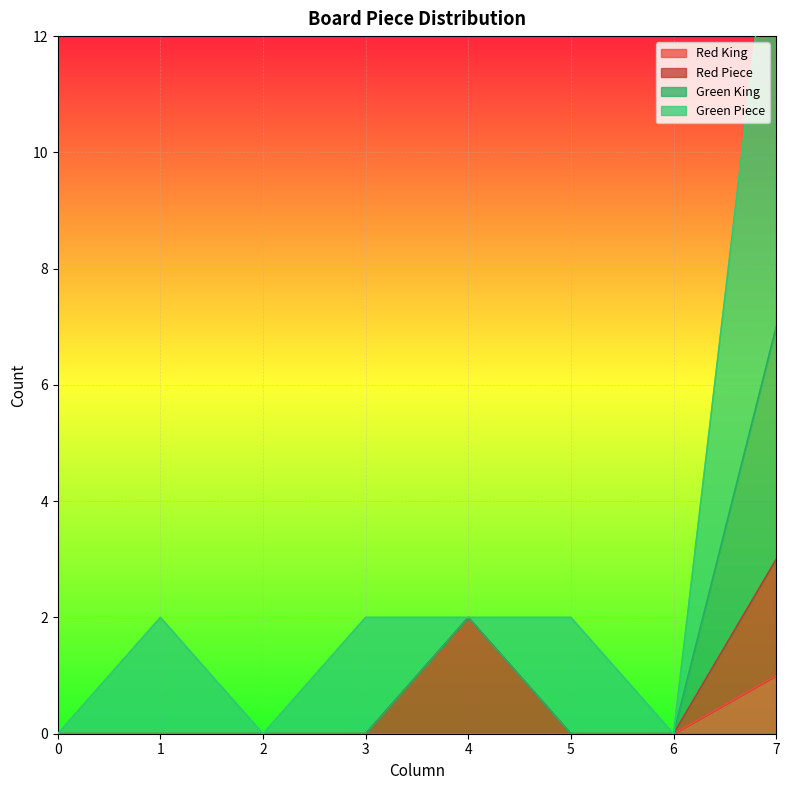

What is the spread (max minus min) of values at 4?

2